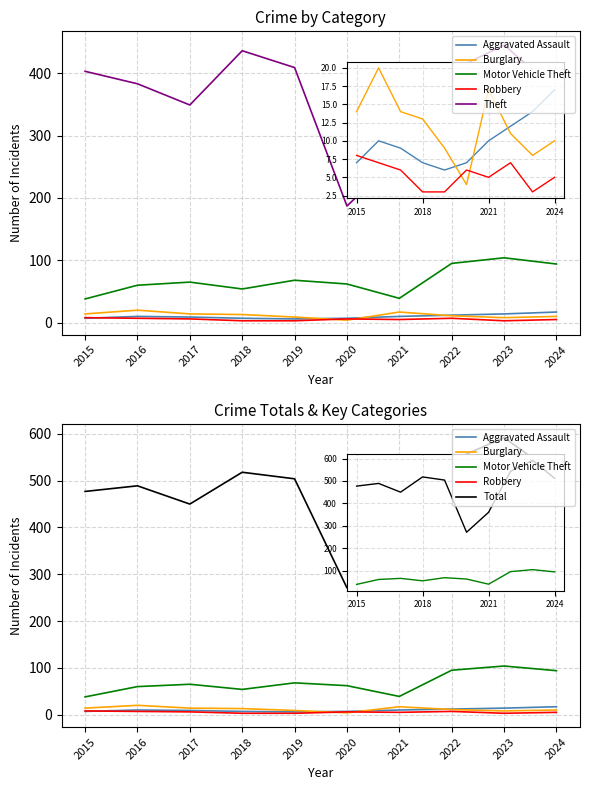

Which label corresponds to the smallest value in the chart?

2018